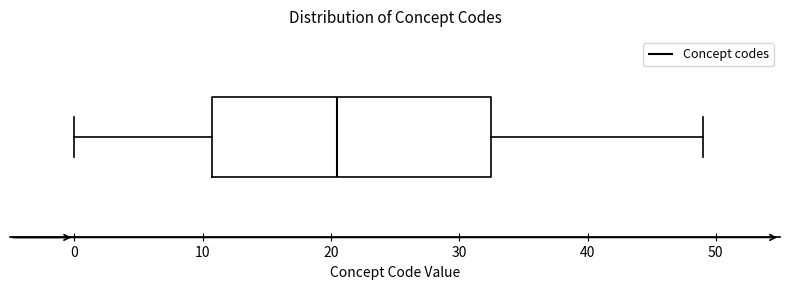

Where does the left whisker of the box end on the x-axis? The values are not printed on the chart, so give them approximately, as read against the axis.

0